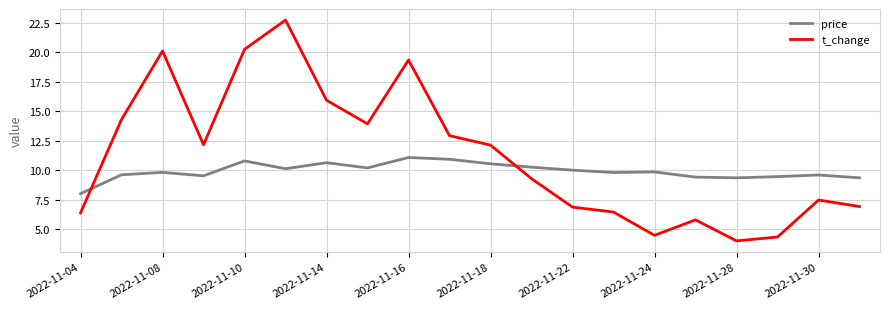

List the series in order of their peak value, highest first.

t_change, price